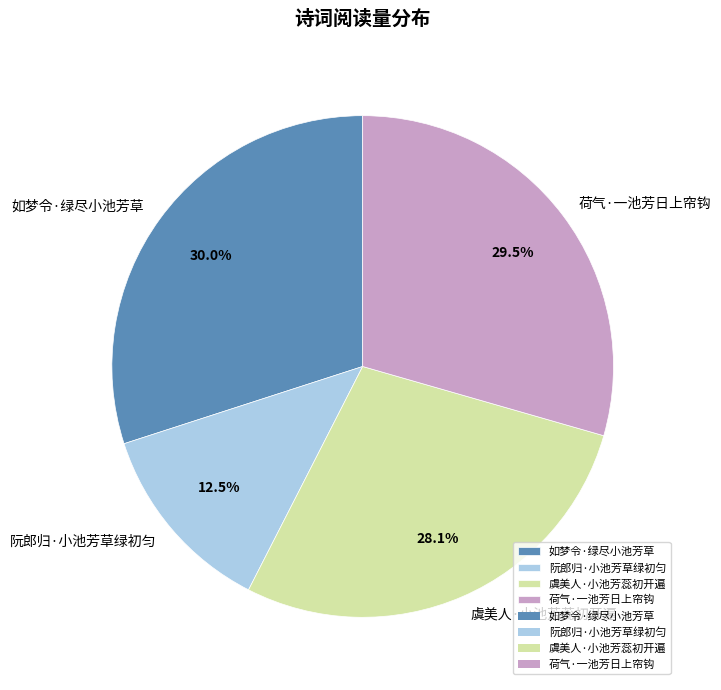

What is the largest slice in the pie chart?

如梦令·绿尽小池芳草